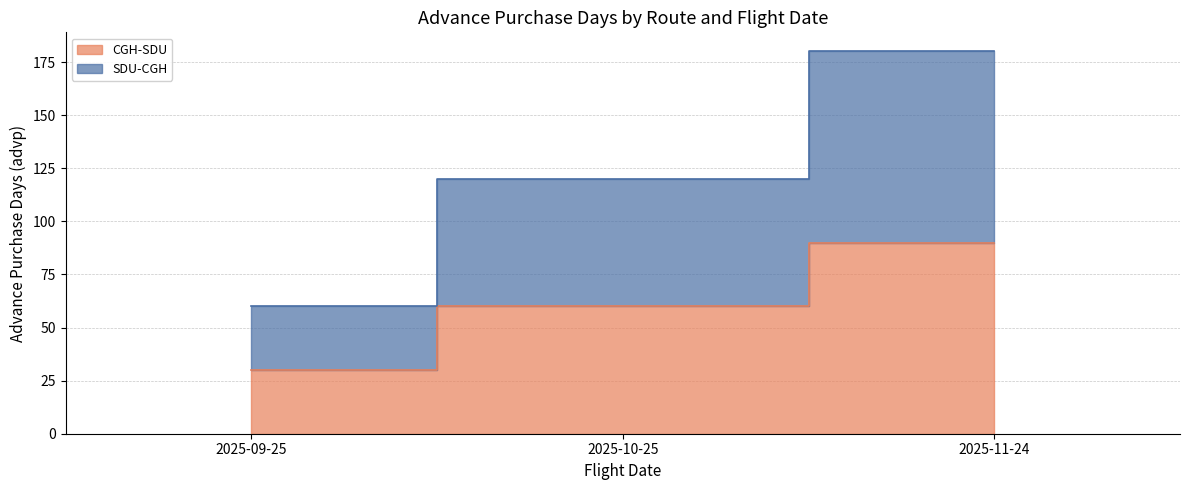

Rank the categories by SDU-CGH value from highest to lowest.

2025-11-24, 2025-10-25, 2025-09-25